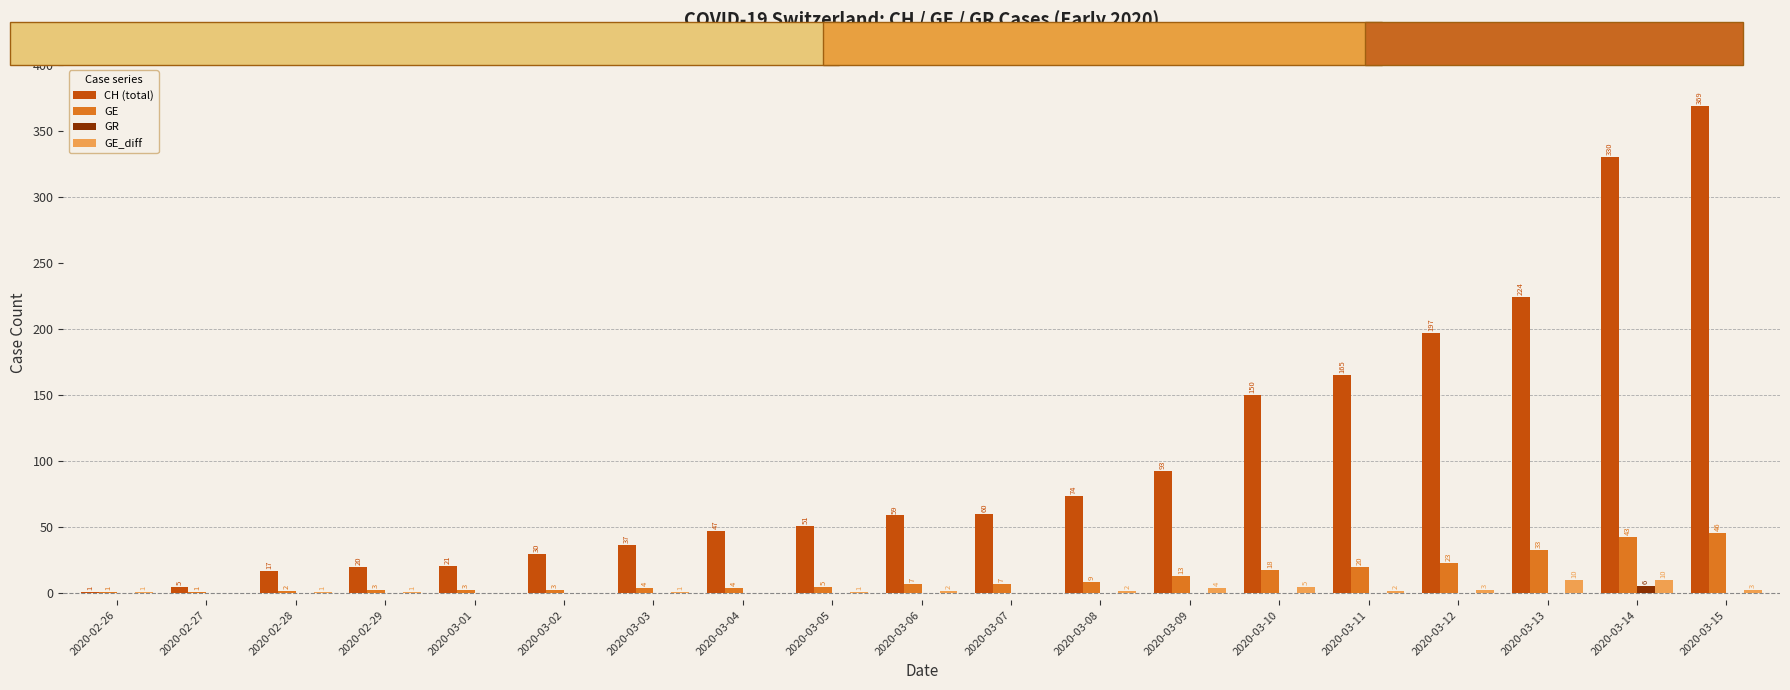

Where is GE_diff nearest to the value 5?

2020-03-10